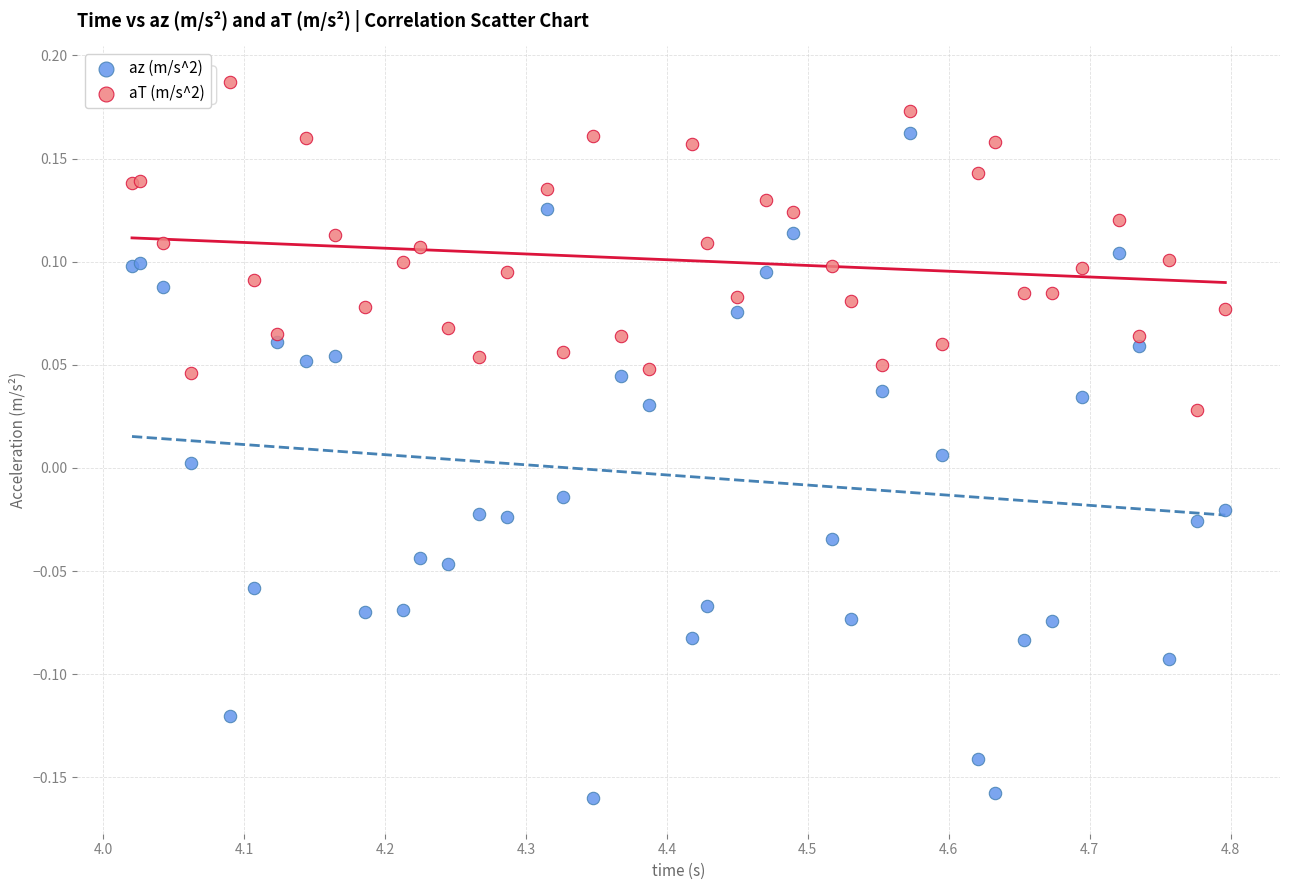

Which series reaches the maximum Y coordinate?

aT (m/s^2)